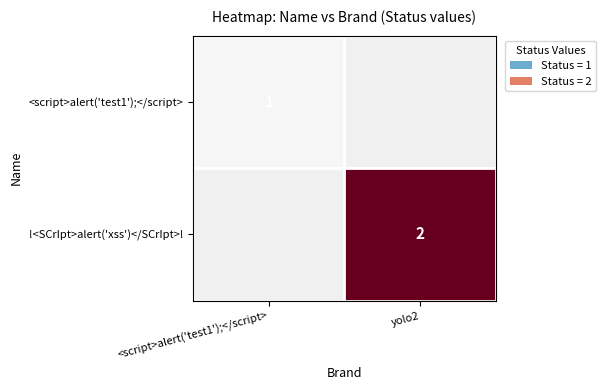

What is the greatest value displayed?

2